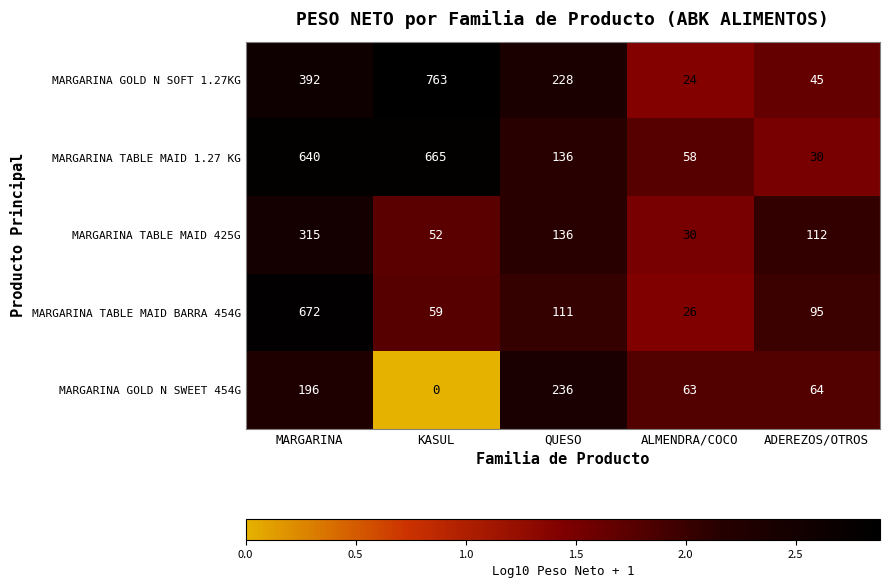

What is the average value of the MARGARINA GOLD N SOFT 1.27KG series?

290